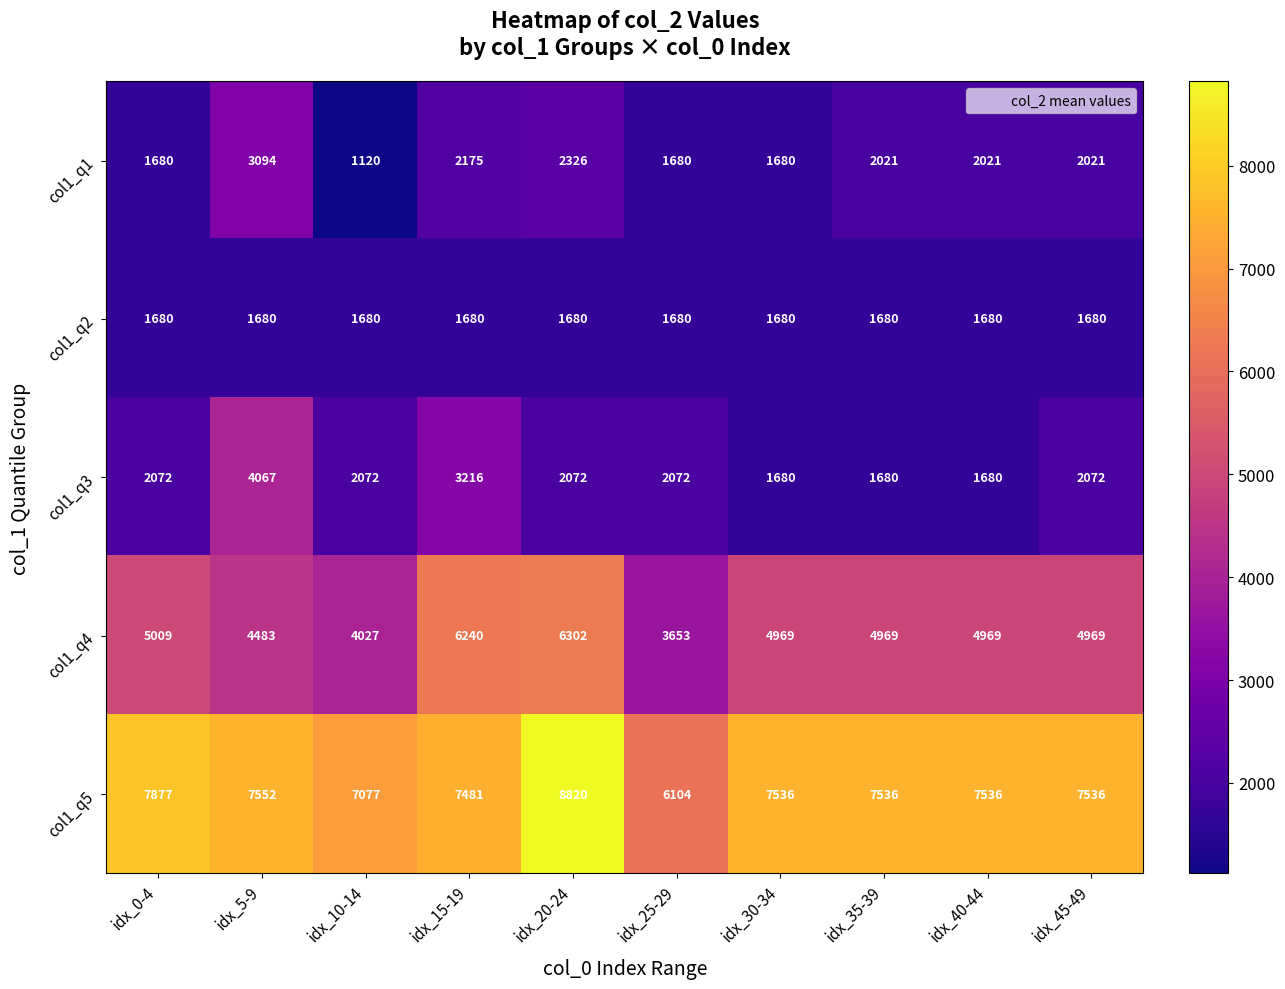

At which category is the sum across all series the highest?

idx_20-24